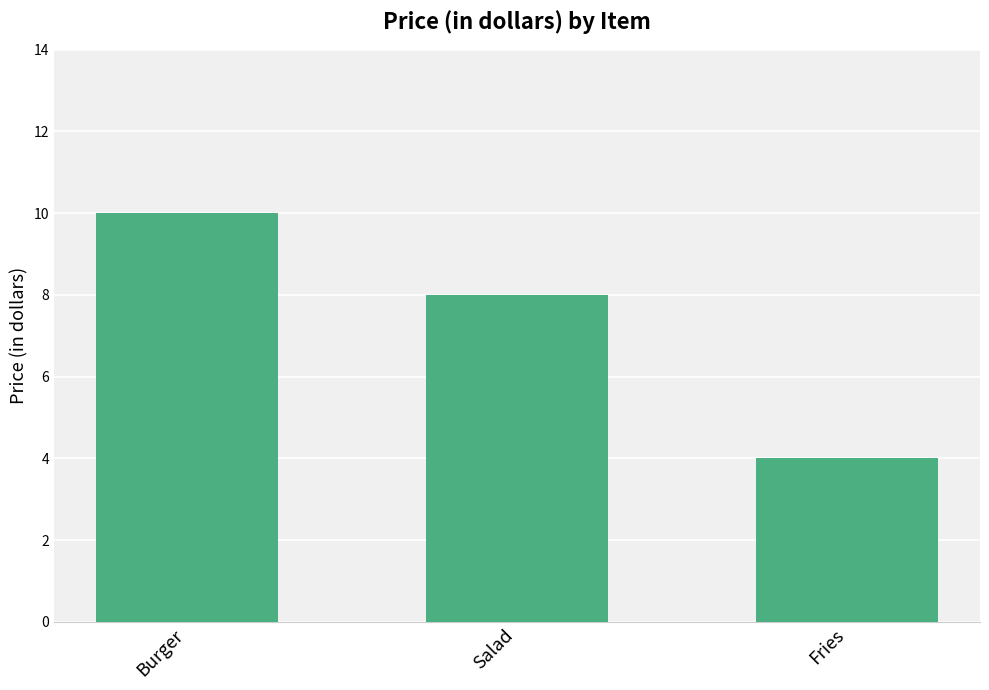

What position from the right is Salad?

2